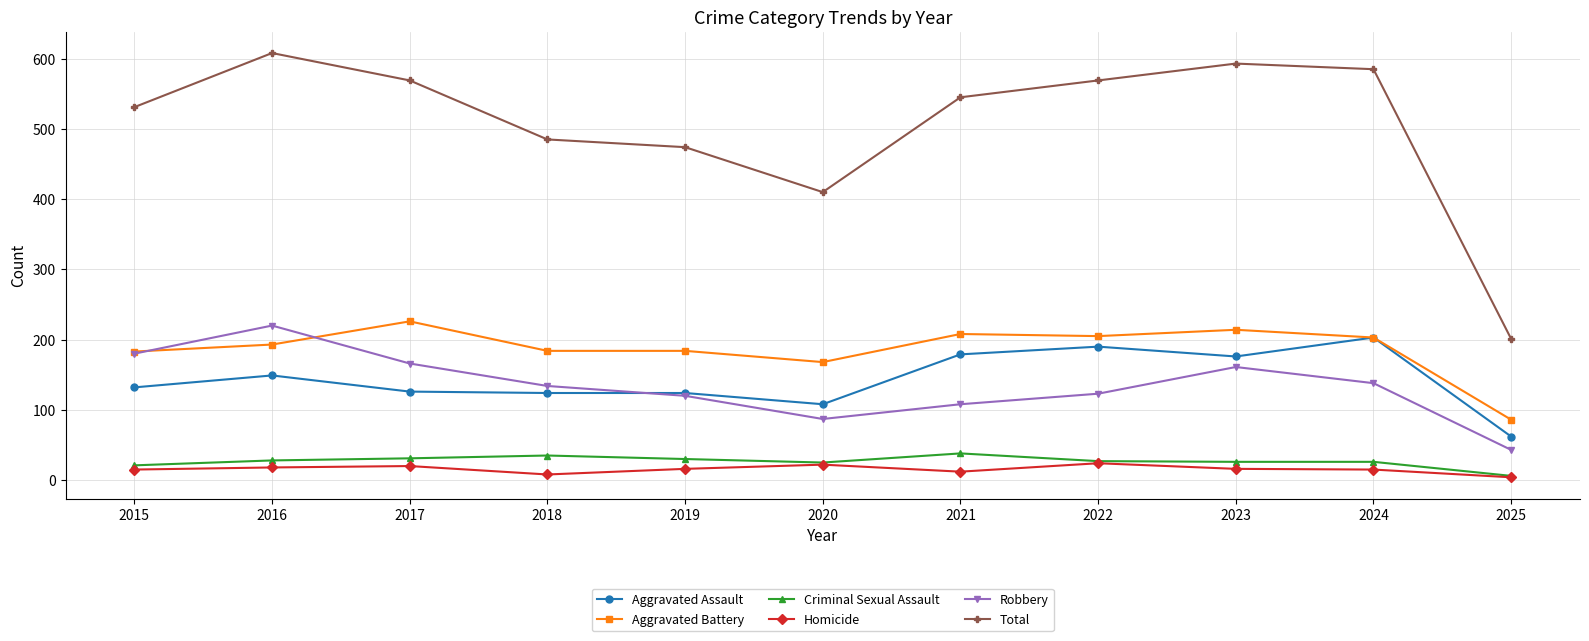

What is the value of the Aggravated Assault point at the 11th from the left?

62